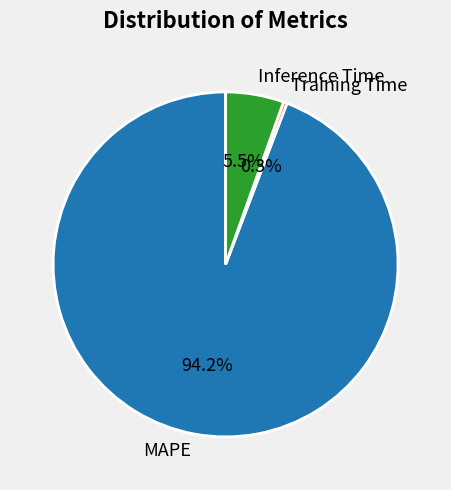

Which slice represents more than half of the pie?

MAPE